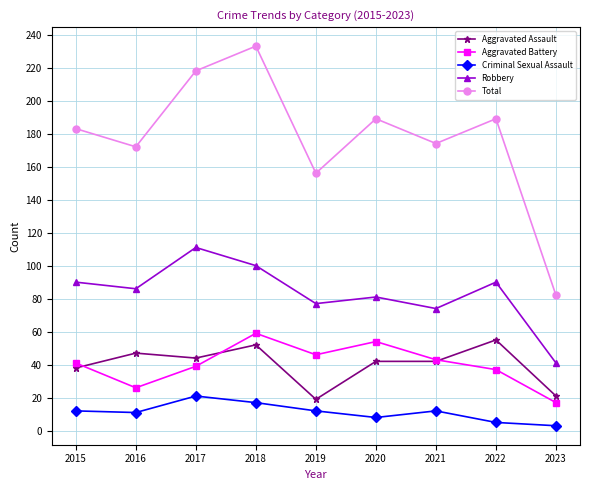

True or false: Total and Aggravated Assault cross at least once.

False